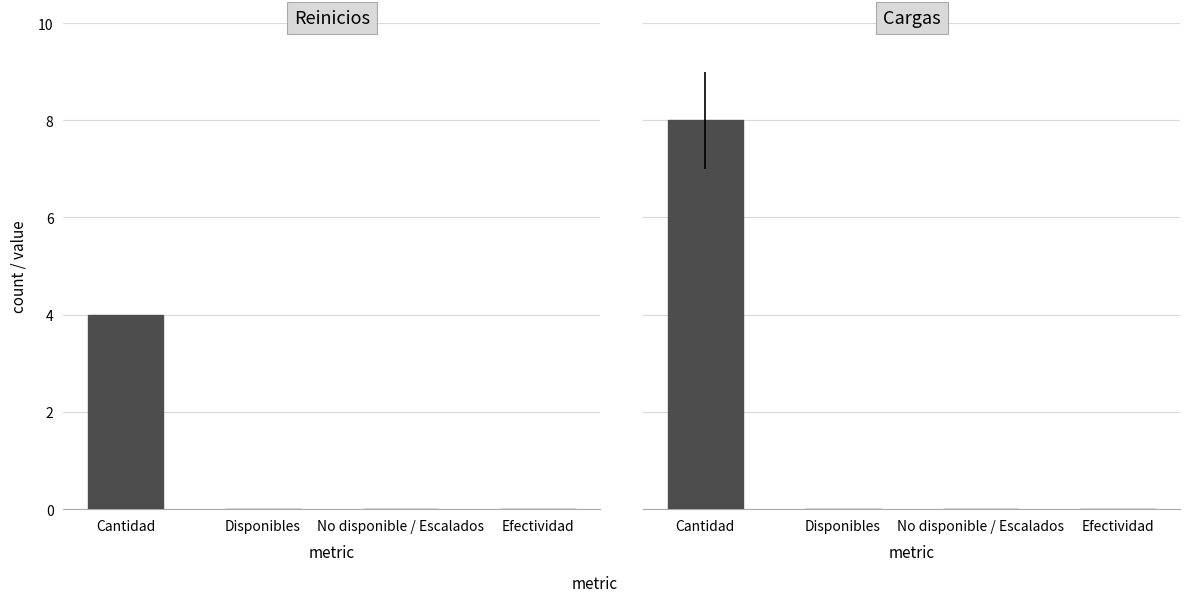

The value of Cargas at Disponibles is 2. True or false?

False